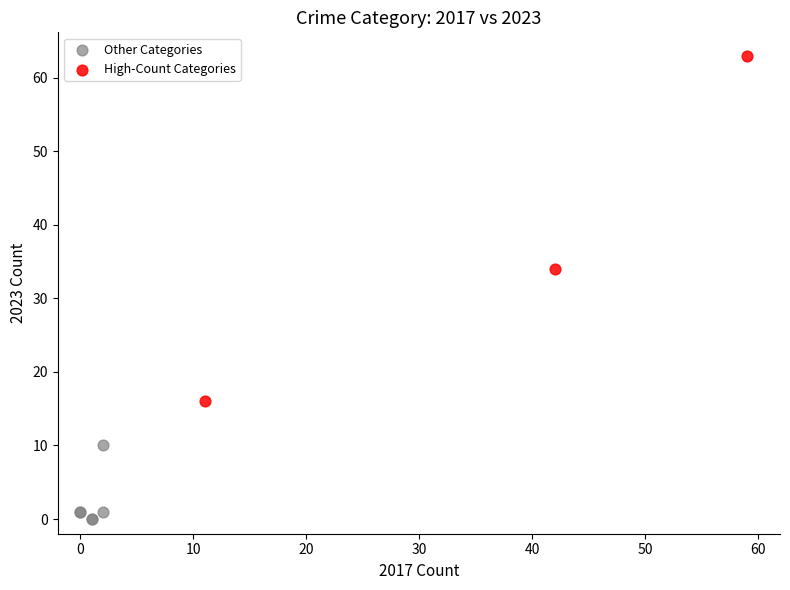

Which series reaches the minimum Y coordinate?

Other Categories